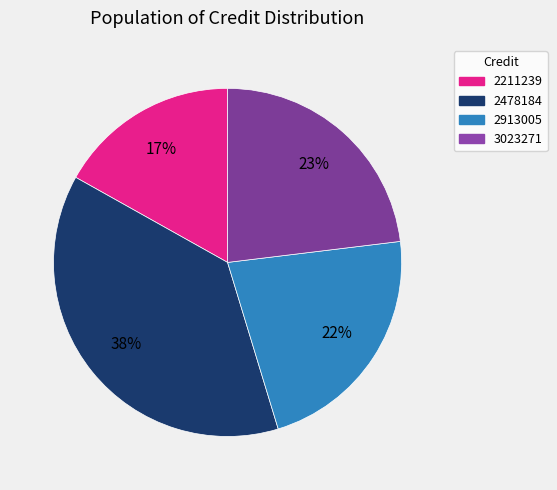

Does any single category account for the majority?

No